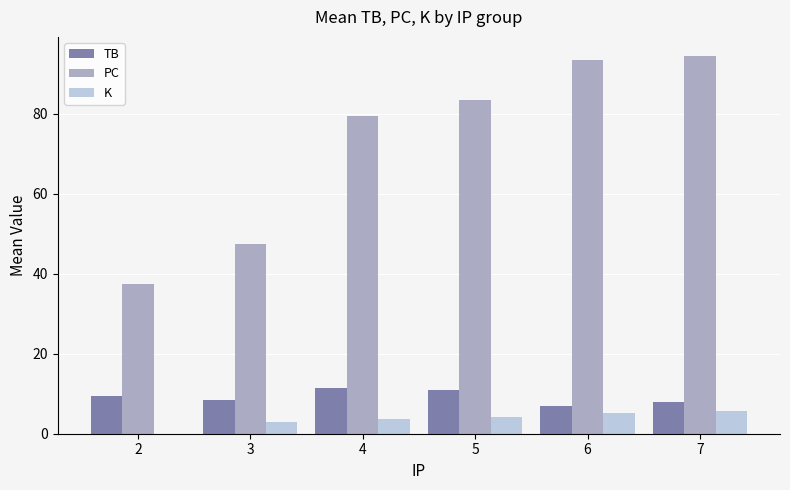

True or false: K has a value of 5.1 at 6.

True